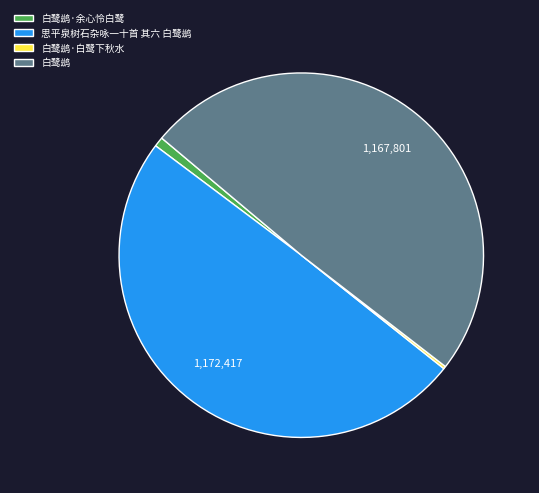

Between 白鹭鹚·余心怜白鹭 and 白鹭鹚, which is larger?

白鹭鹚